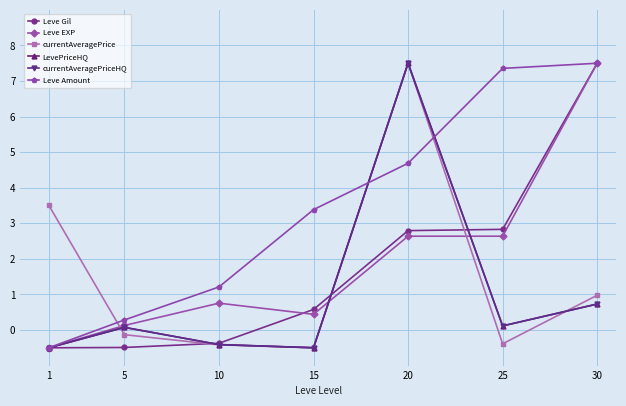

What is the difference between the maximum and minimum values in the currentAveragePriceHQ series?

8.0